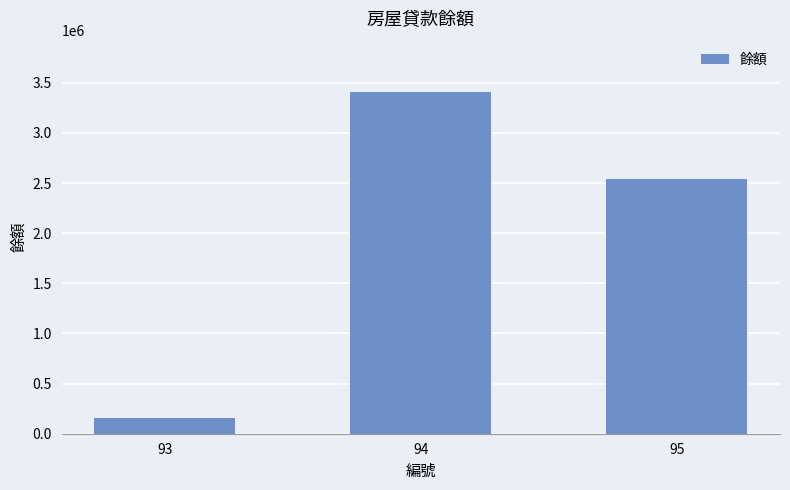

Between 93 and 95, which is larger?

95